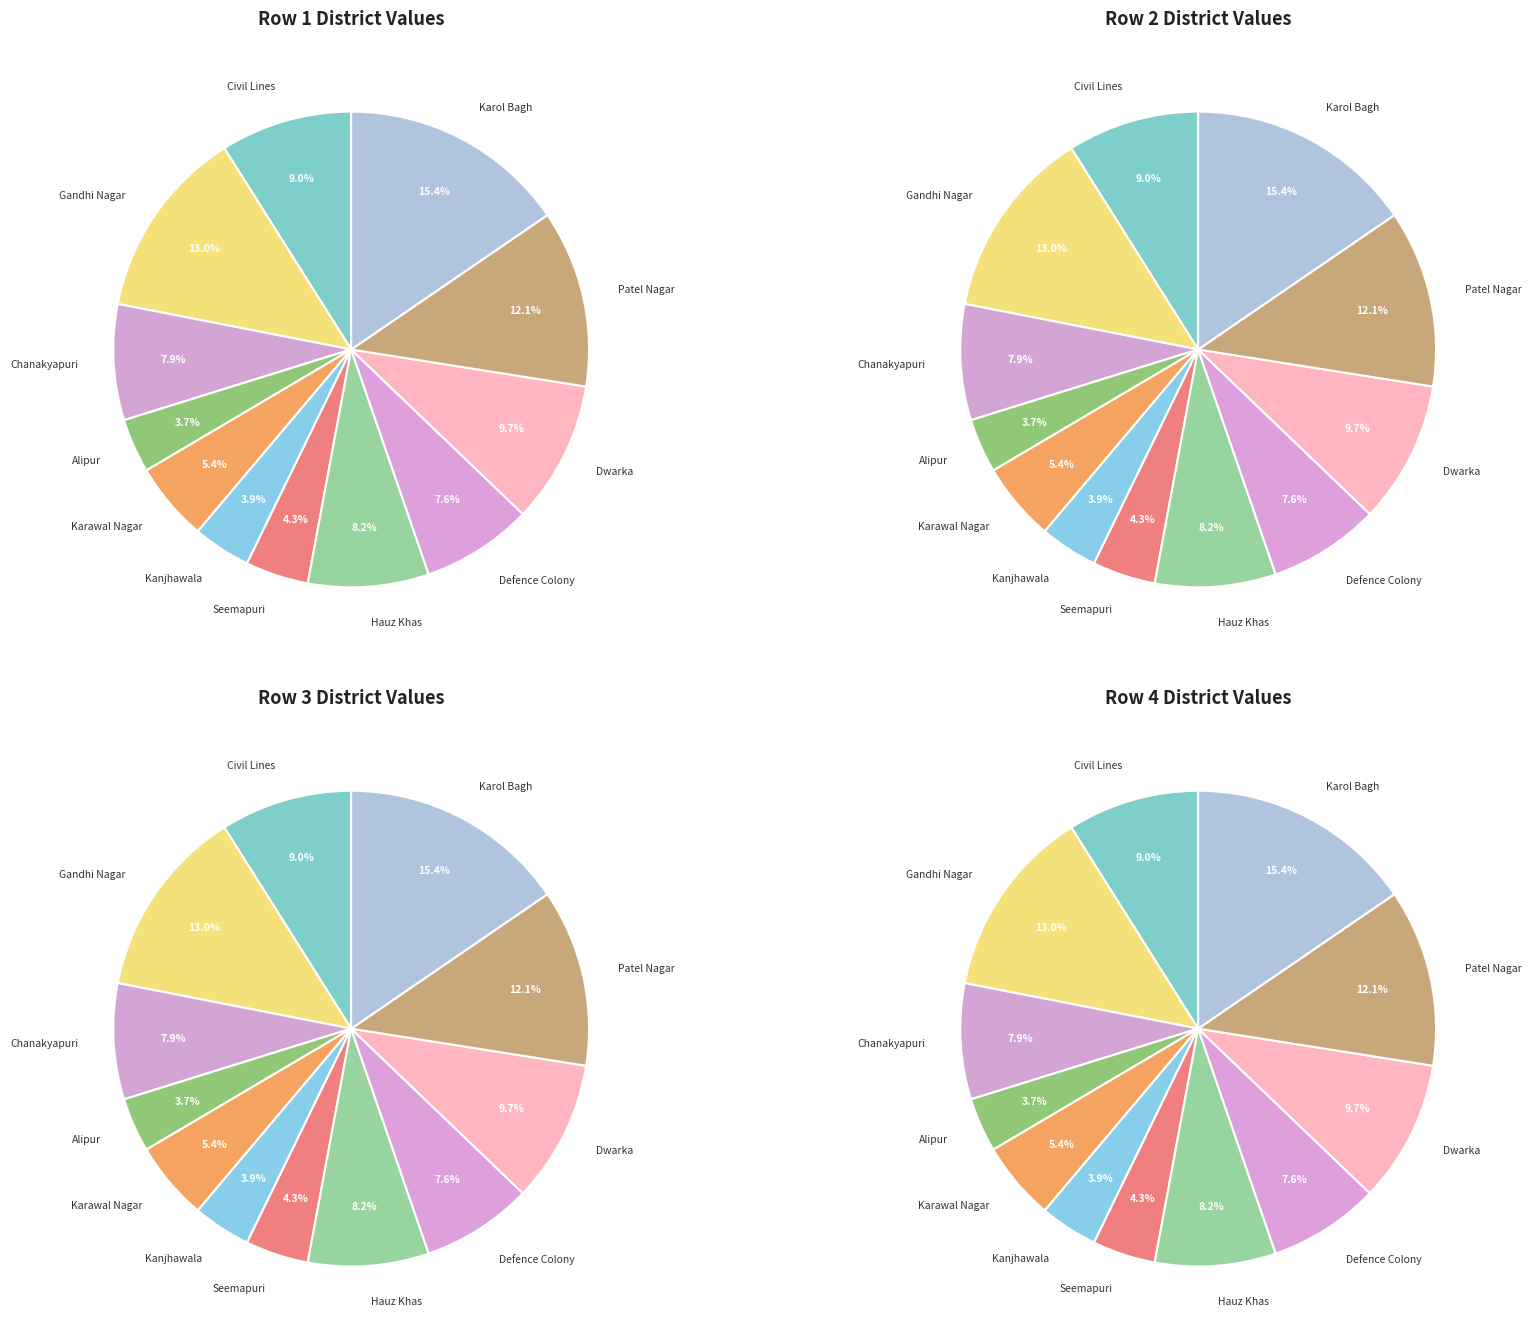

Does any single category account for the majority?

No